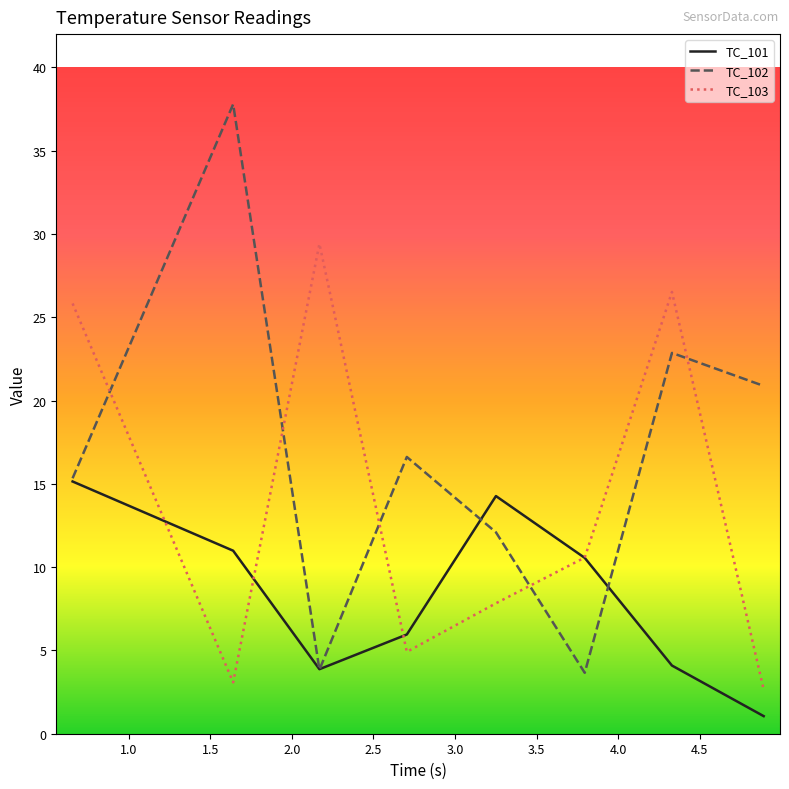

Which series has the largest range (max minus min)?

TC_102